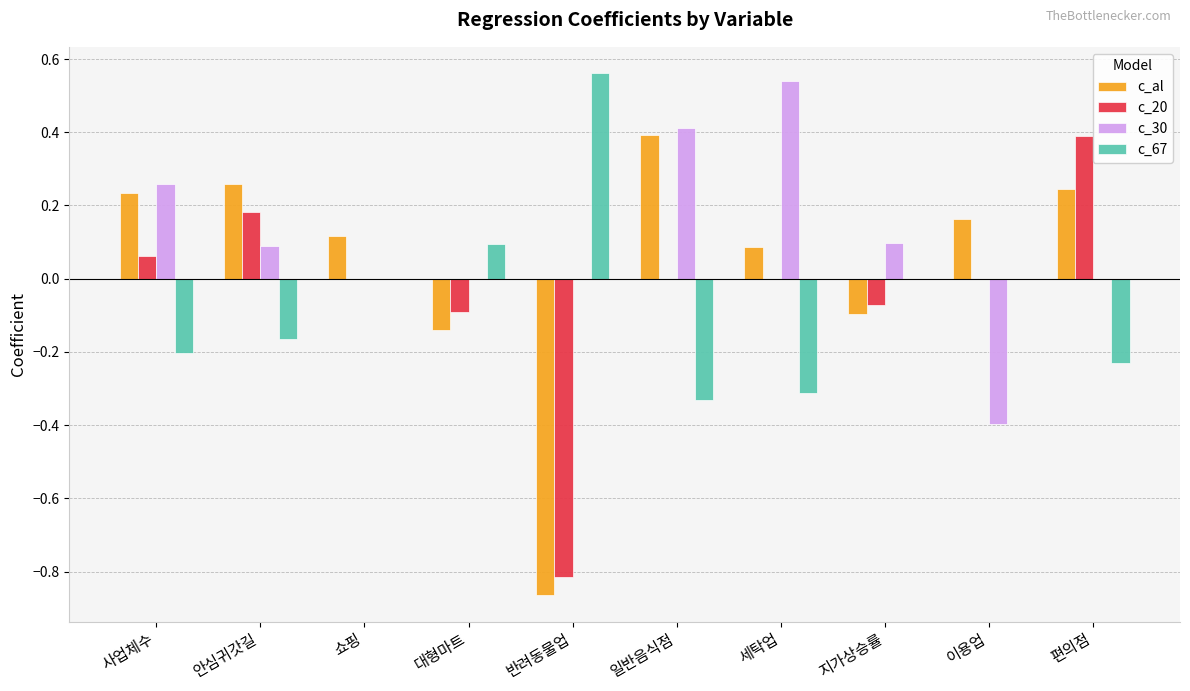

Does the chart contain stacked bars?

No